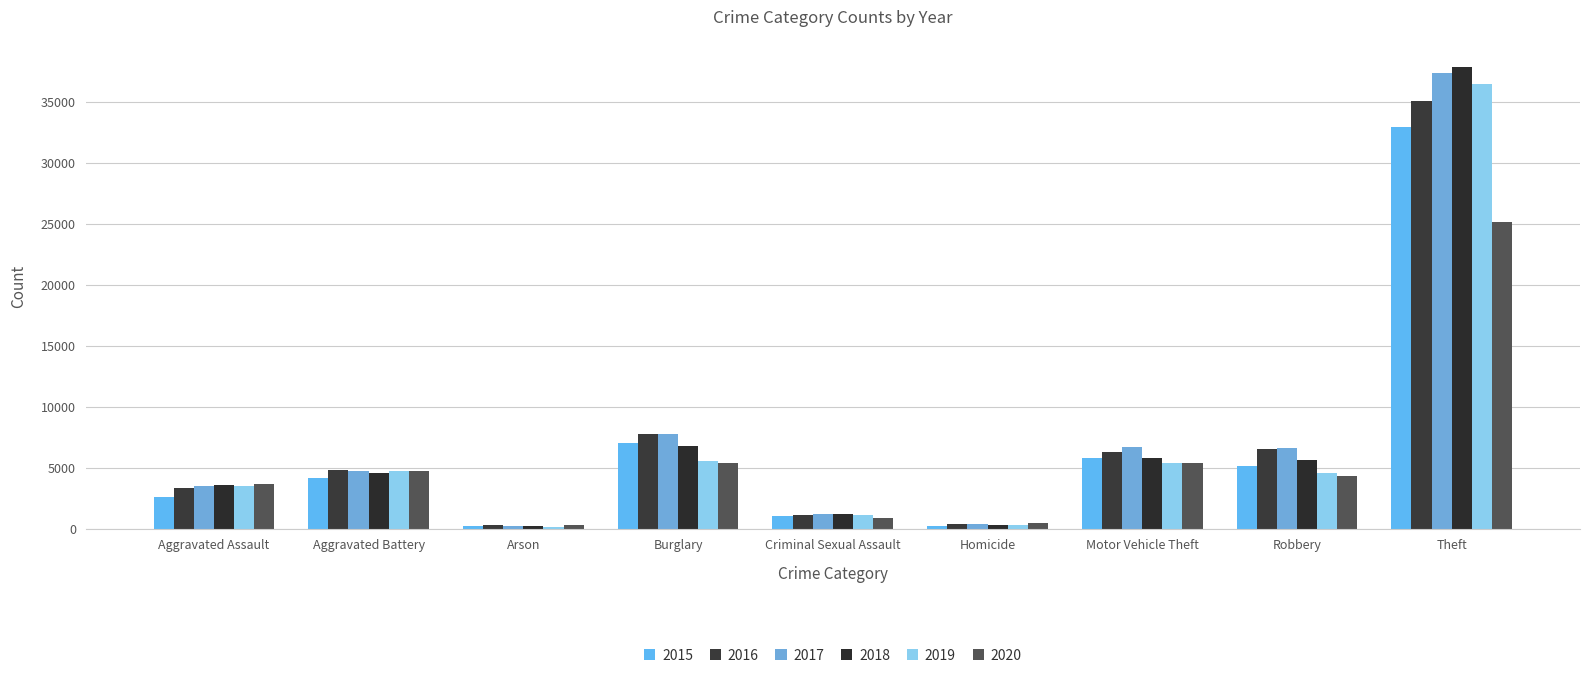

What is the value of the 2015 bar at the 4th from the left?

7071